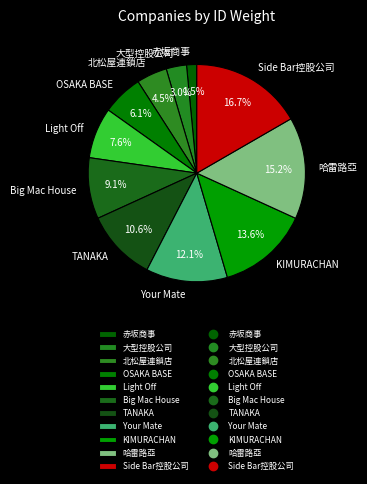

To the nearest percent, what is the difference between the largest and smallest slice percentages?

15%